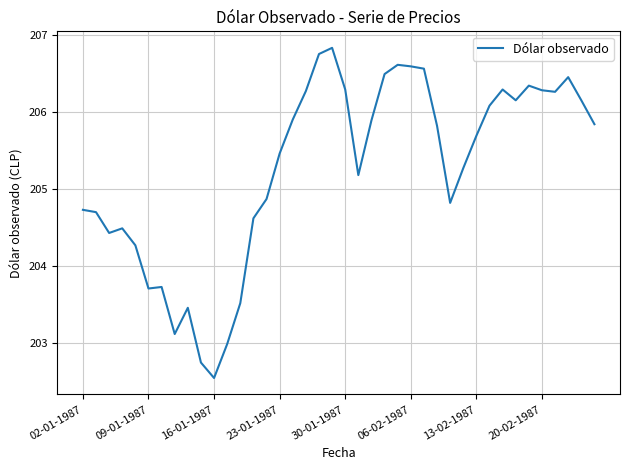

What is the difference between the maximum and minimum values?

4.3